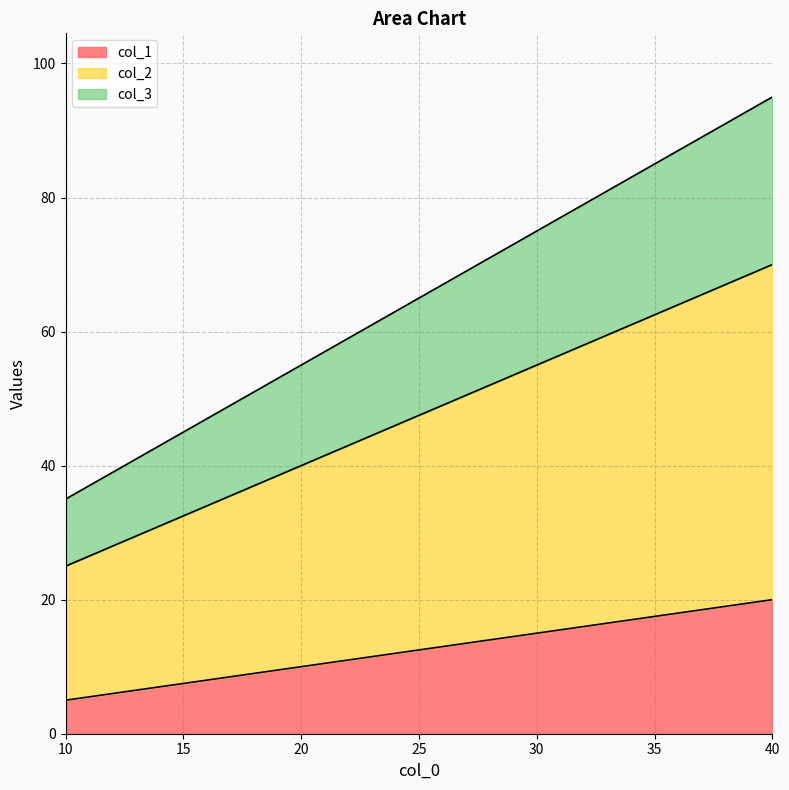

What are all the series names shown in the legend?

col_1, col_2, col_3